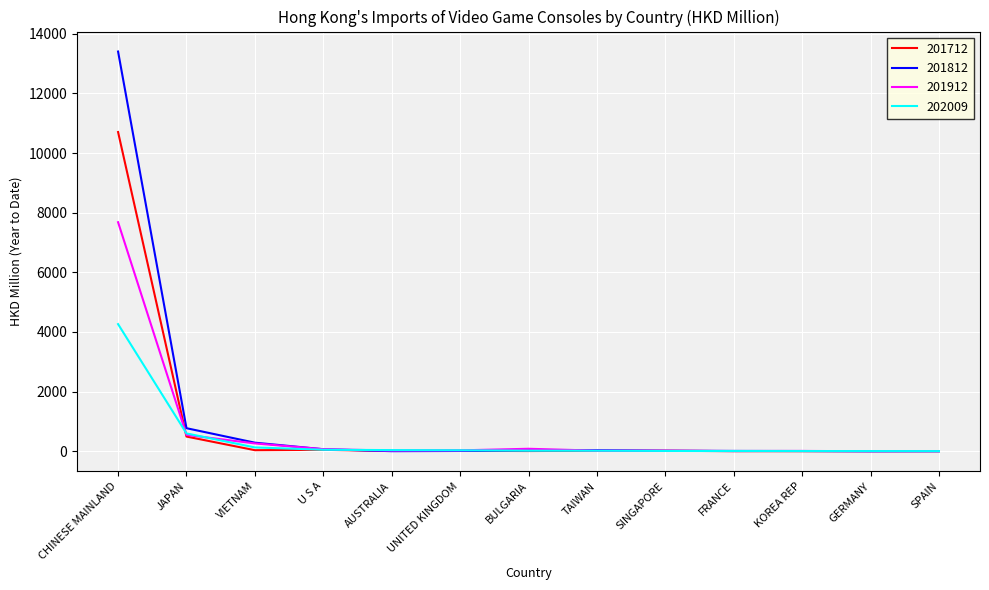

At which label is 201712 closest to 5352?

JAPAN